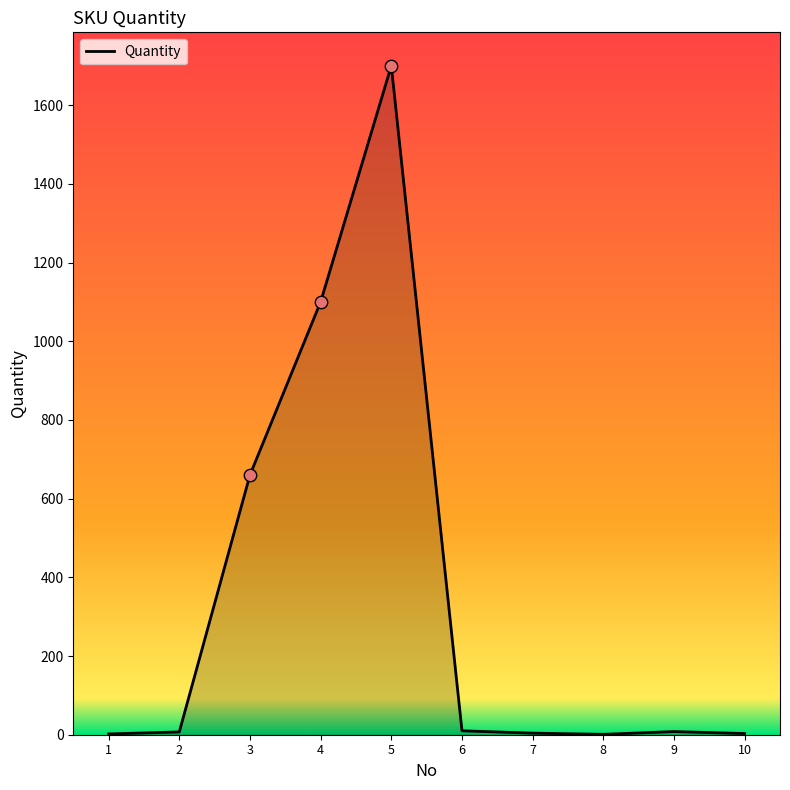

Approximately how many times larger is the value at 9 compared to 8?

8.0